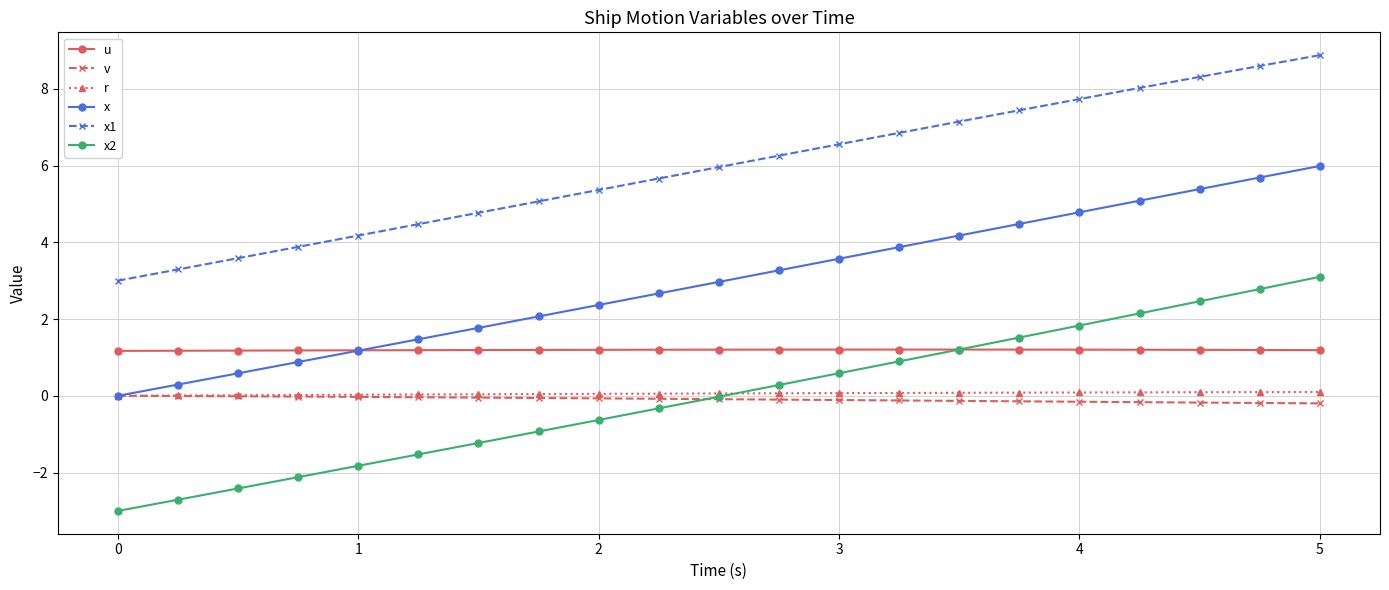

How many lines are shown in the chart?

6